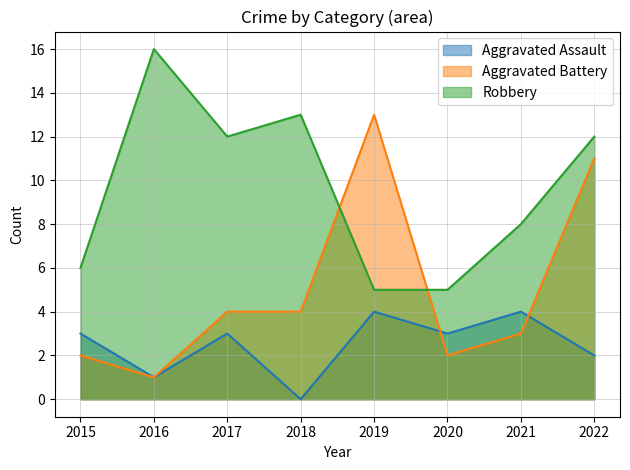

What are all the series names shown in the legend?

Aggravated Assault, Aggravated Battery, Robbery